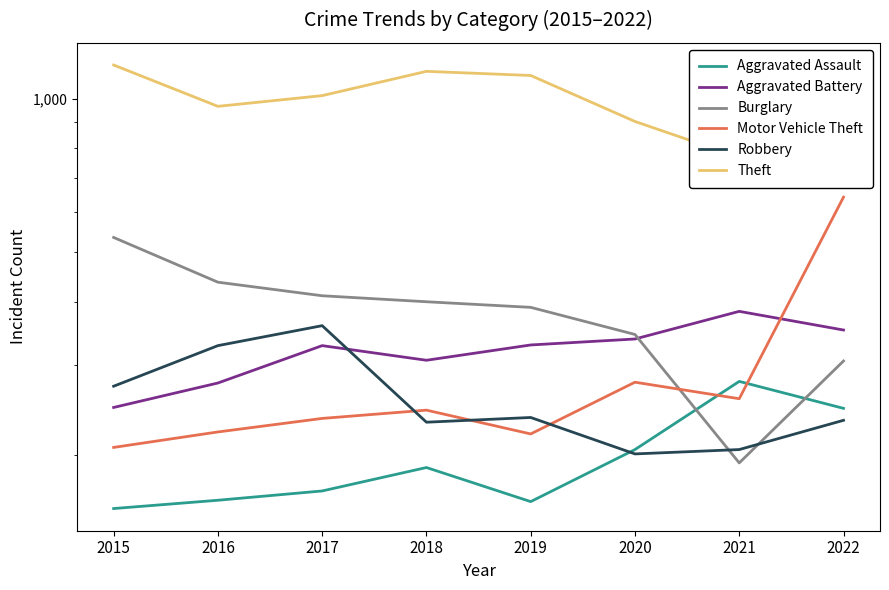

True or false: Motor Vehicle Theft has a value of 81 at 2021.

False